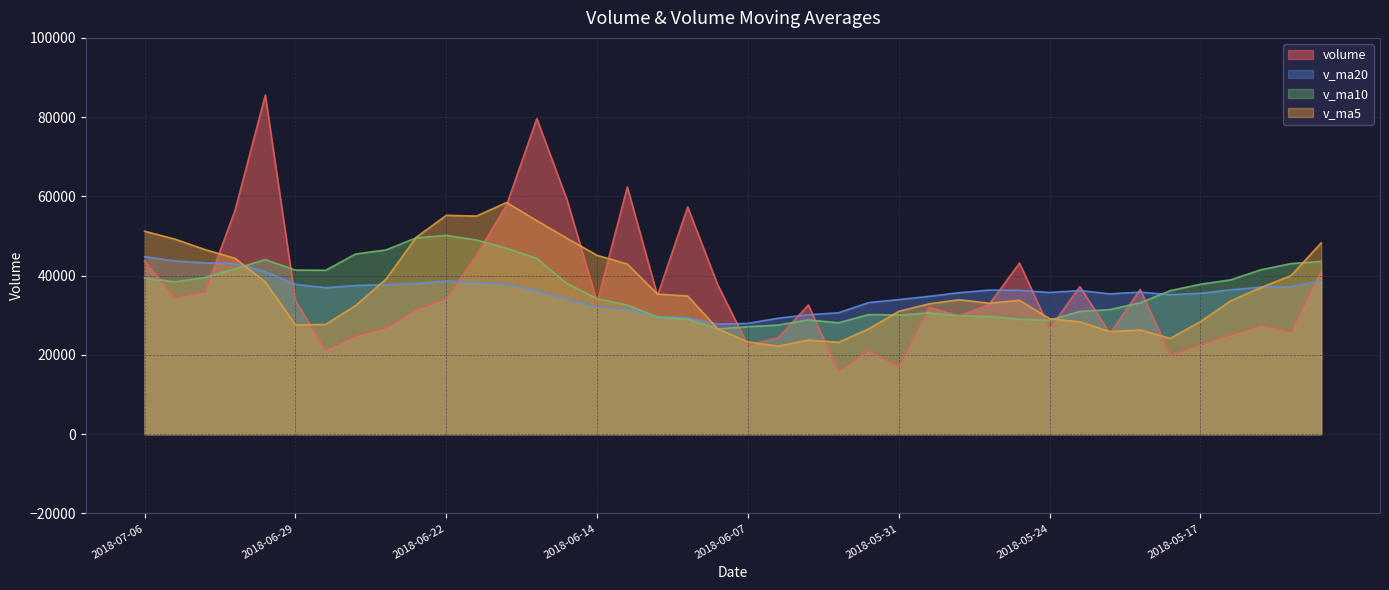

What position from the right is 2018-07-04?

38